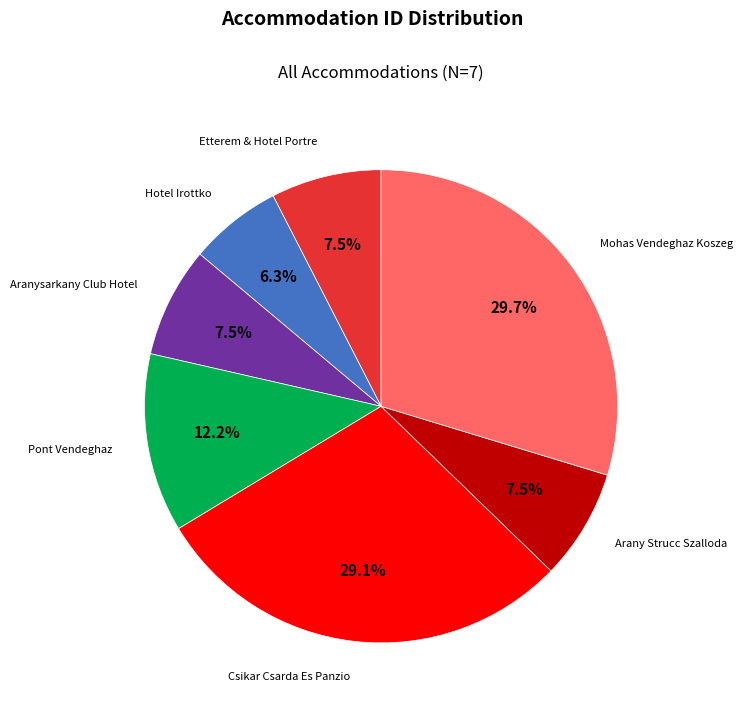

What portion of the pie excludes Hotel Irottko?

93.7%